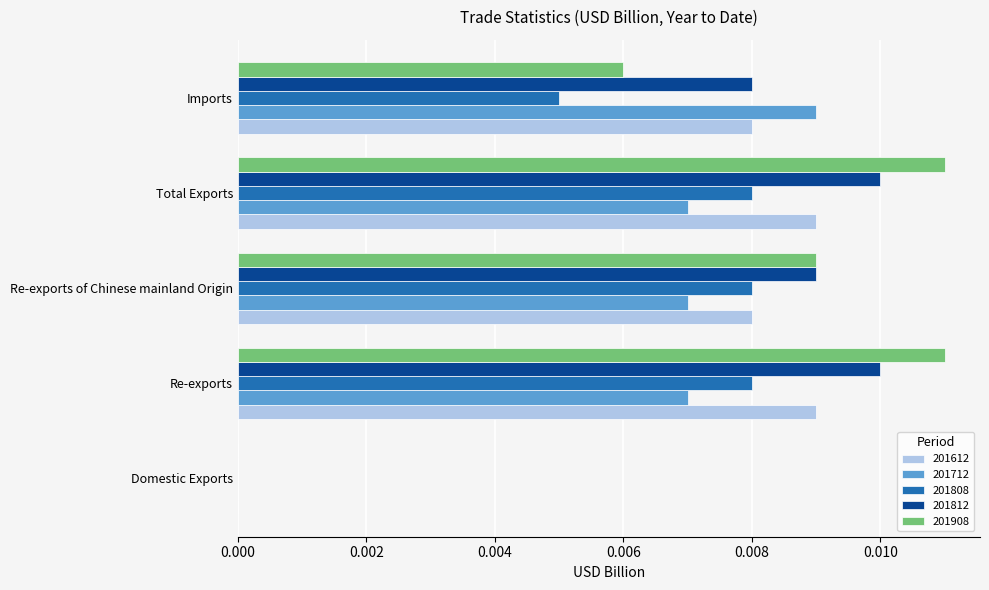

Is the value of 201612 at Imports greater than the value of 201712 at Domestic Exports?

Yes